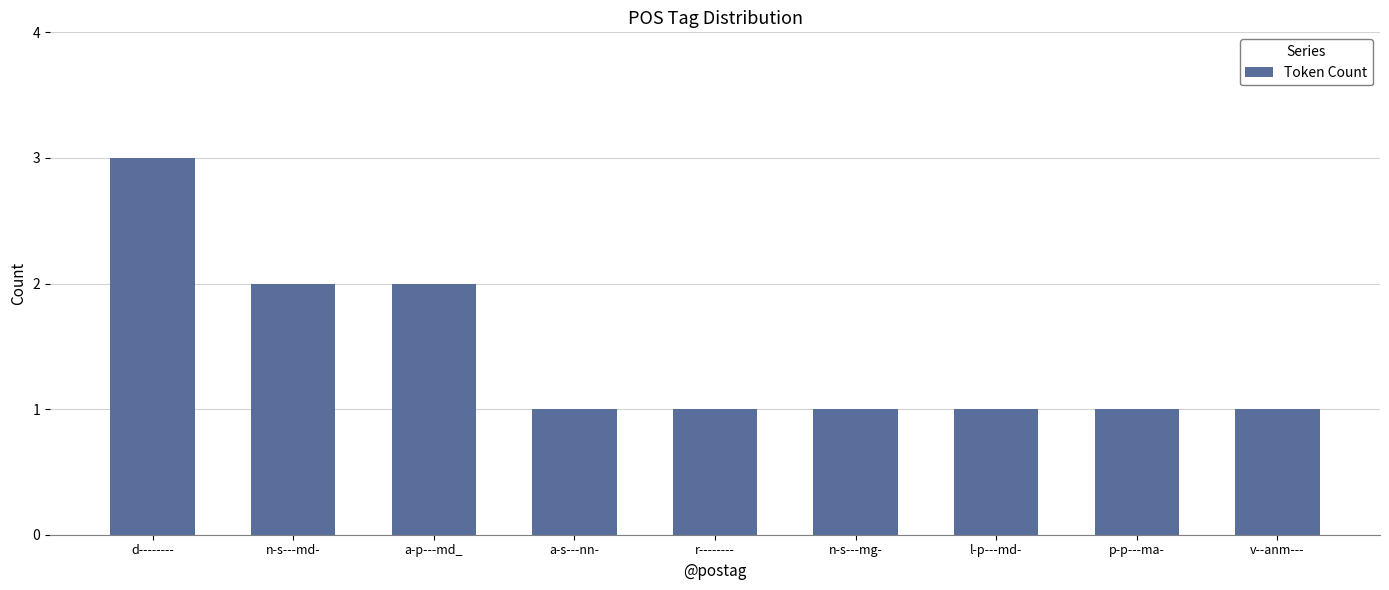

Which category has the highest value across all series?

d--------